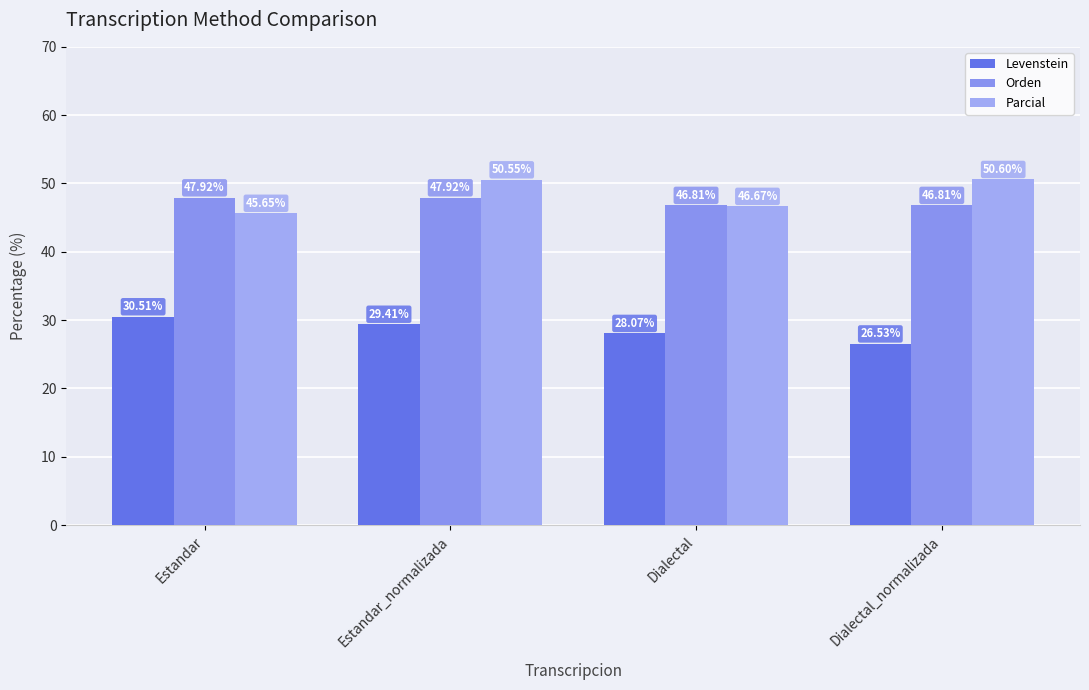

How many groups of bars are there?

4